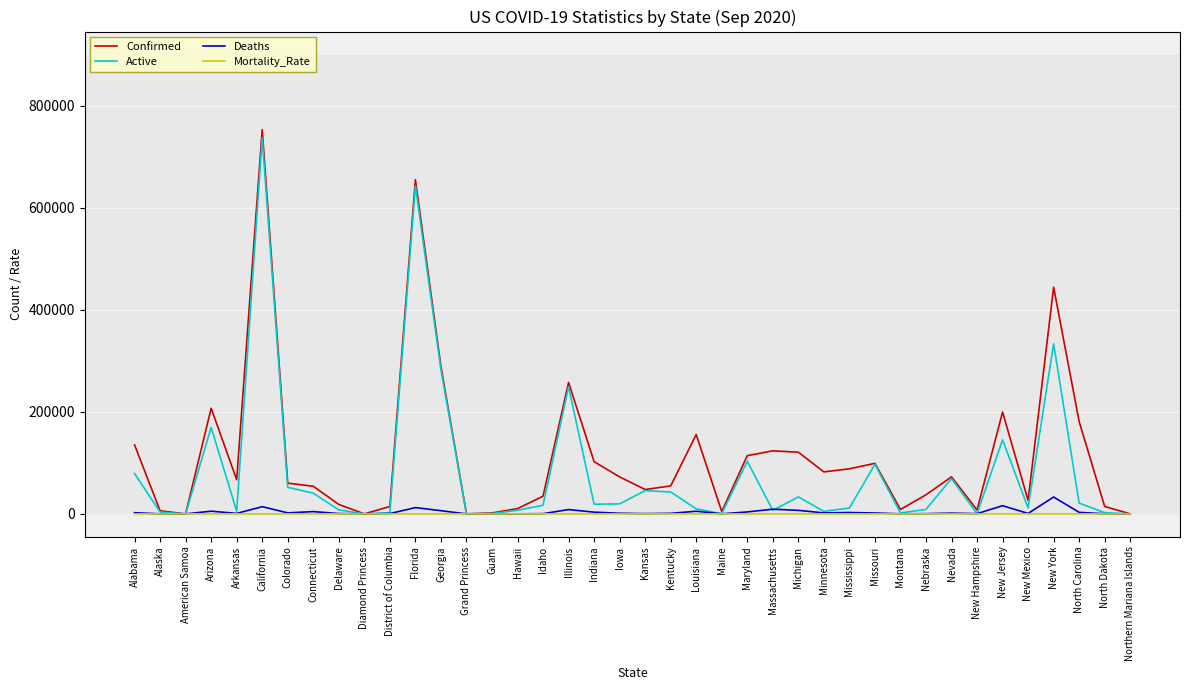

At which category is the sum across all series the highest?

California